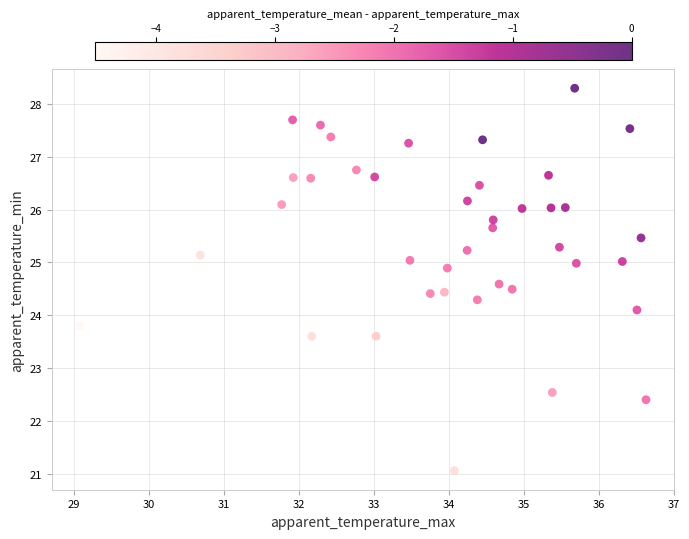

What is the range of Y values (max minus min)?

7.2